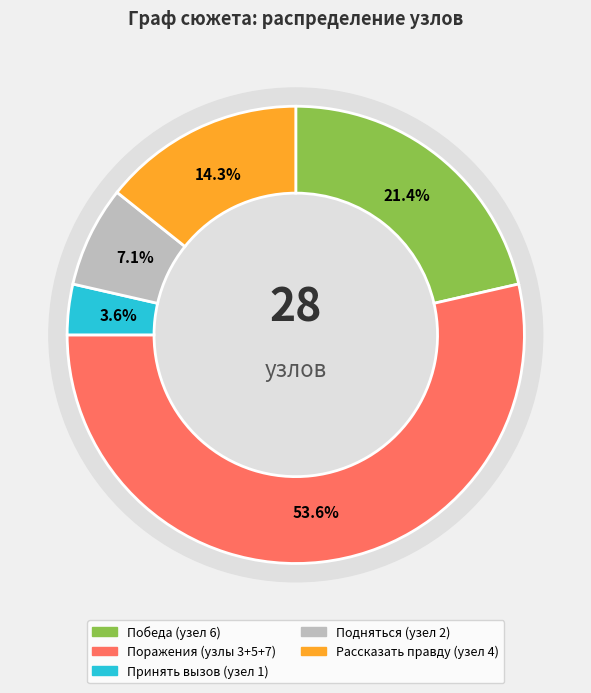

What is the ratio of the value at 1 to the value at 6?

0.2